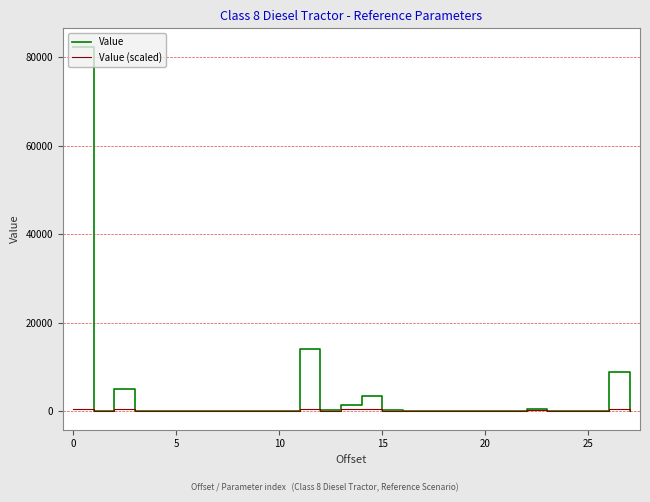

What is the average value of the Value (scaled) series?

133.0